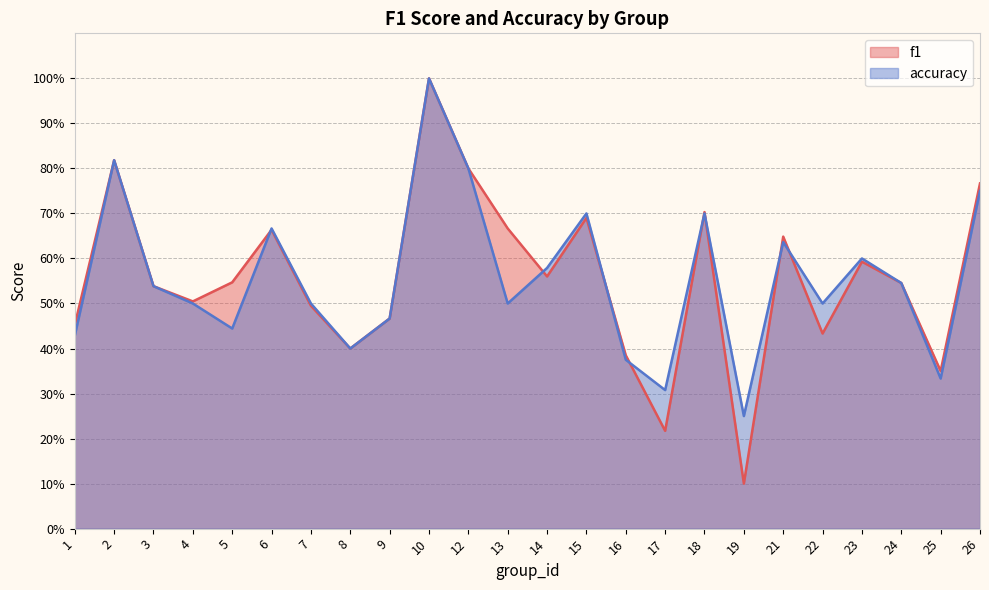

How many lines are shown in the chart?

2